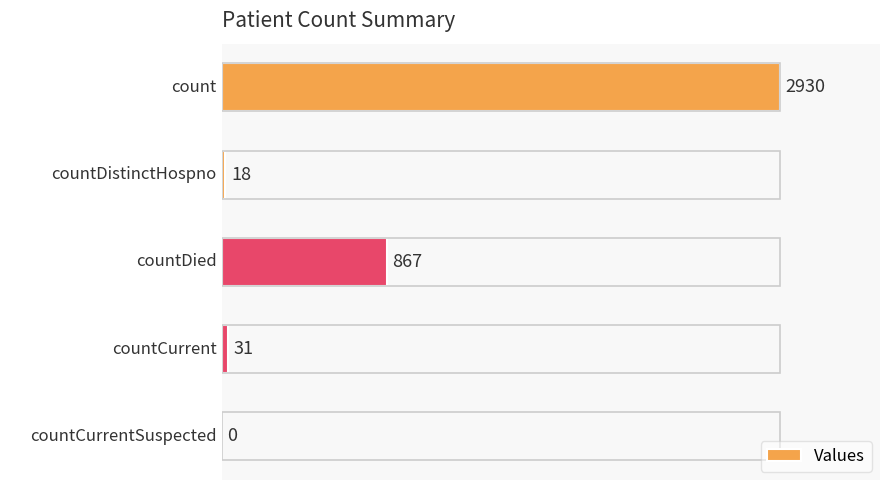

The chart shows a value of 2930 at count. True or false?

True